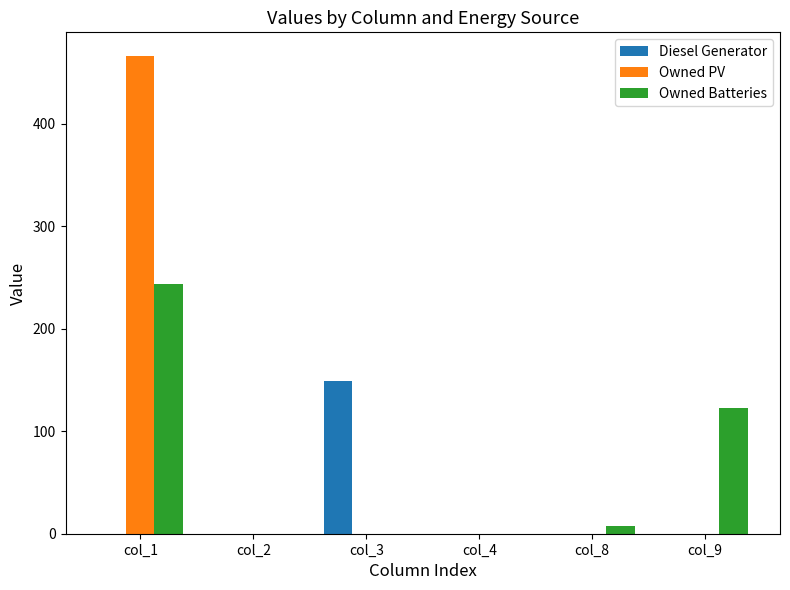

Is the value of Owned Batteries at col_8 greater than the value of Diesel Generator at col_8?

Yes